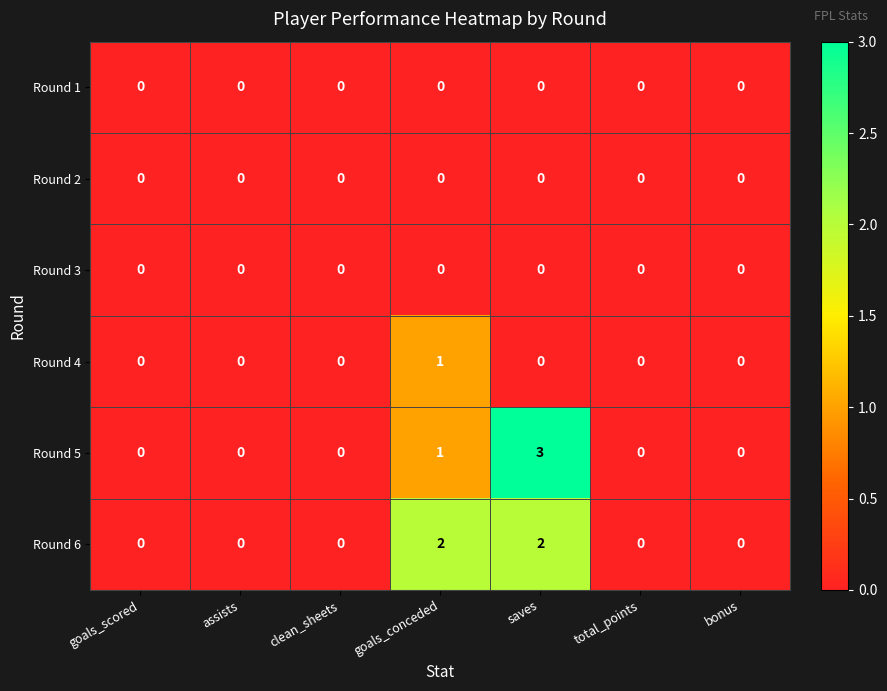

What is the maximum value shown in the chart?

3